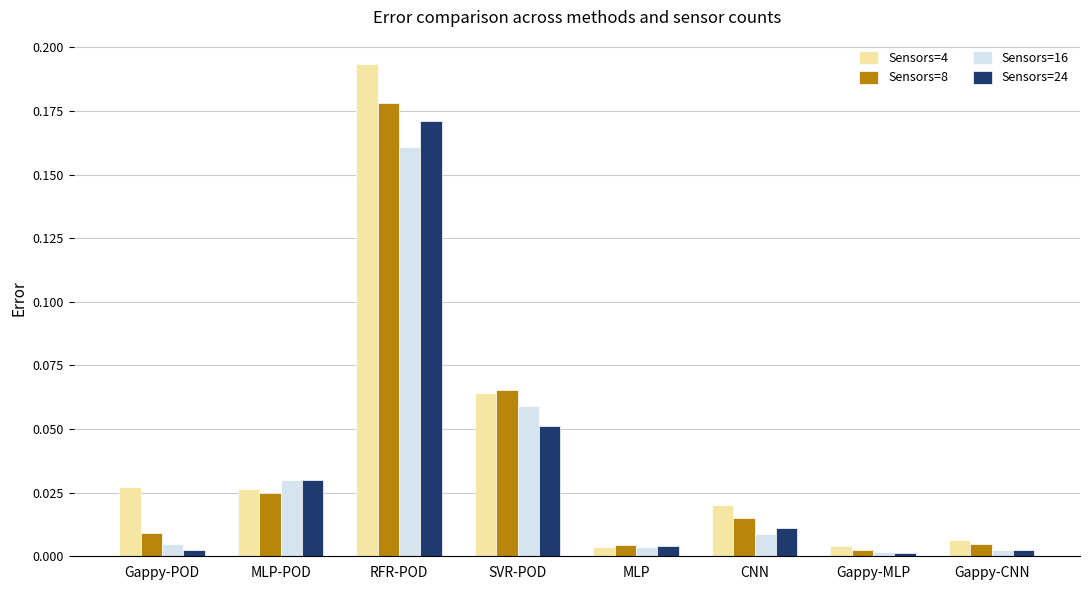

Rank the series by their maximum value, from lowest to highest.

Sensors=16, Sensors=24, Sensors=8, Sensors=4